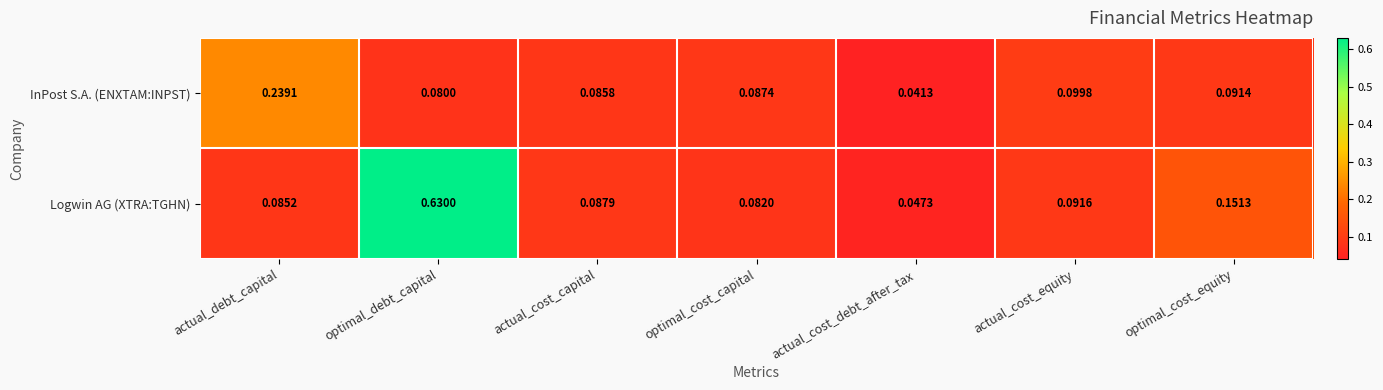

How many series are shown in this chart?

2